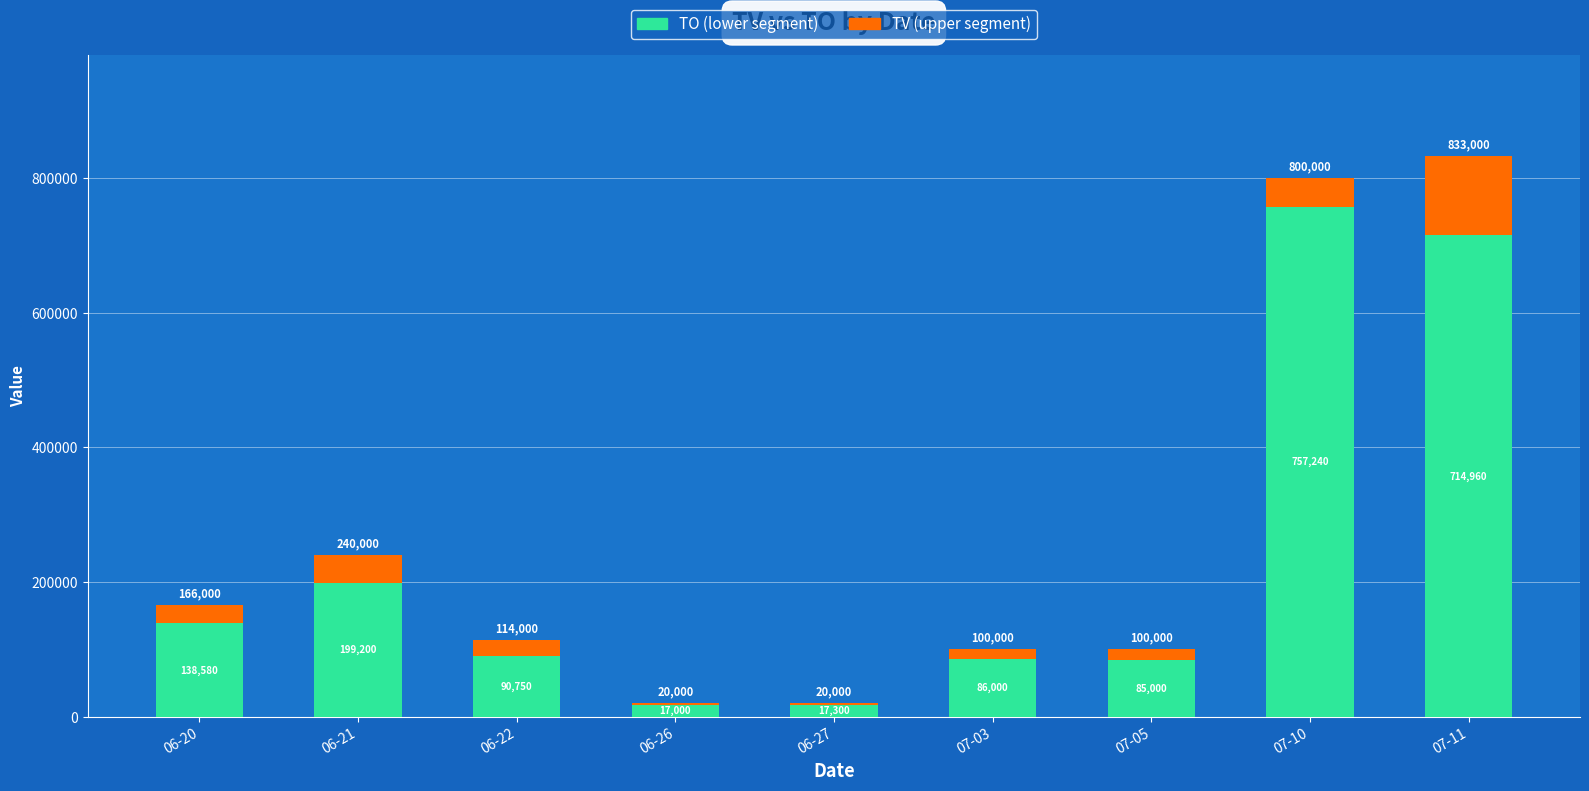

At which category is the sum across all series the highest?

07-11